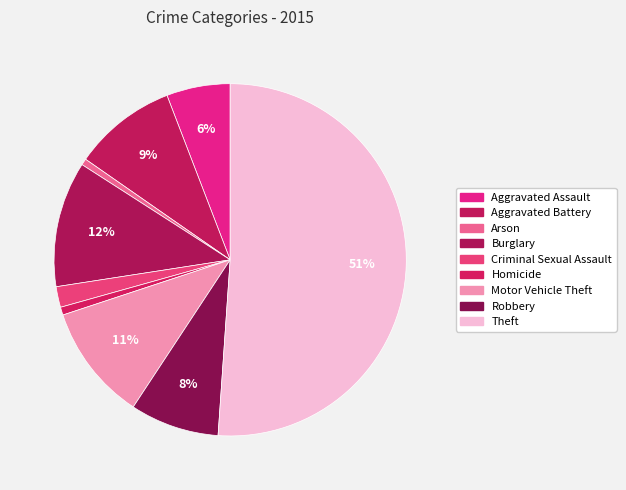

Which slice is the largest?

Theft